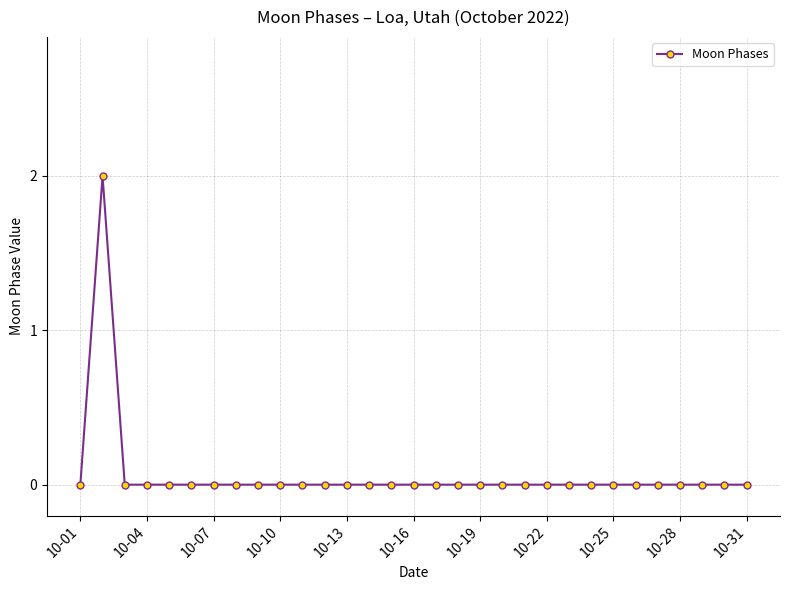

True or false: the data has more than 0 interior local peaks.

True